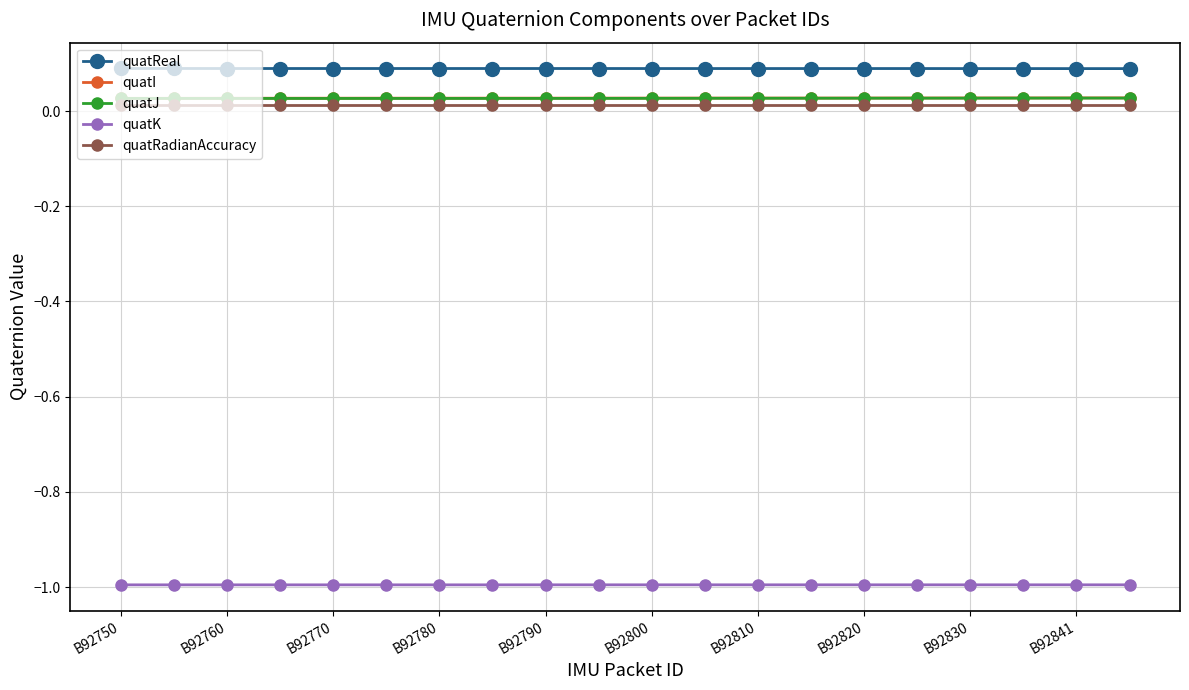

Which series has the largest total across all categories?

quatReal